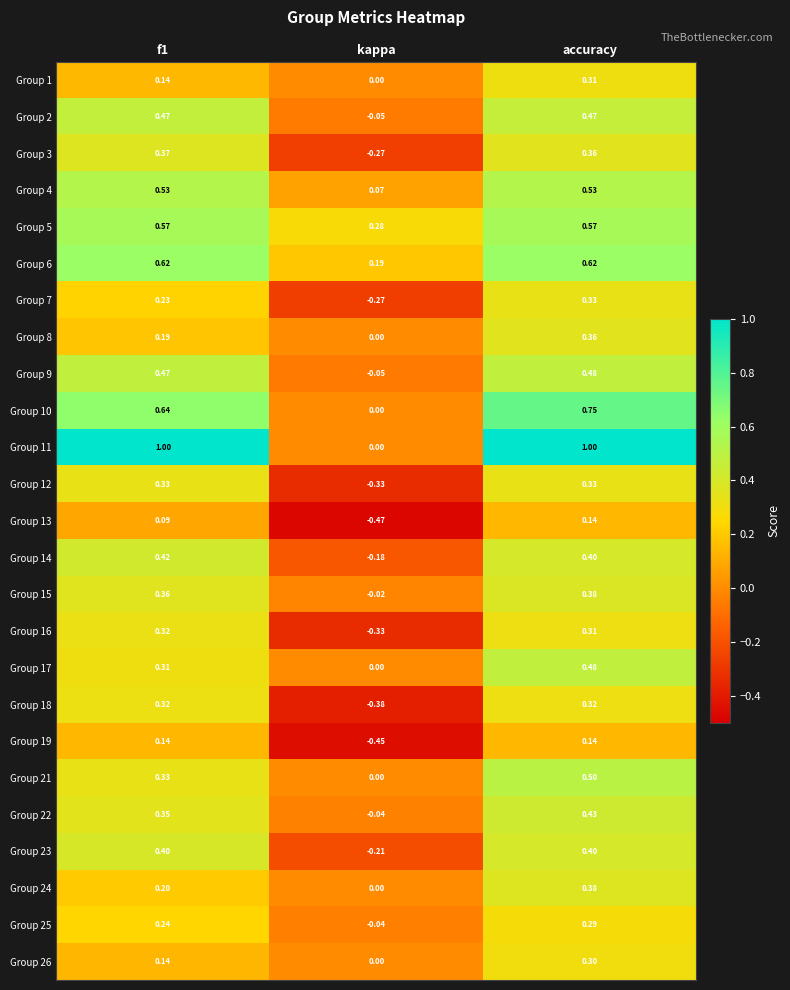

What is the total value across all series at f1?

9.2